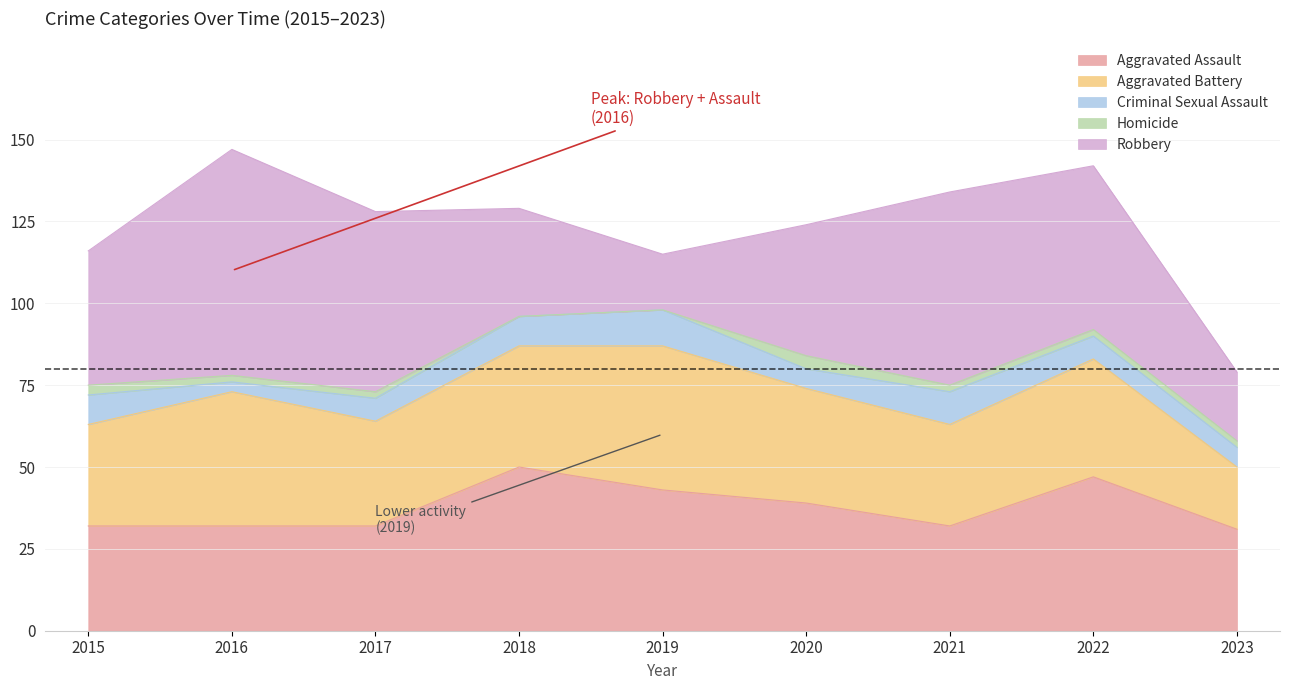

Which category has the lowest value in the Criminal Sexual Assault series?

2016